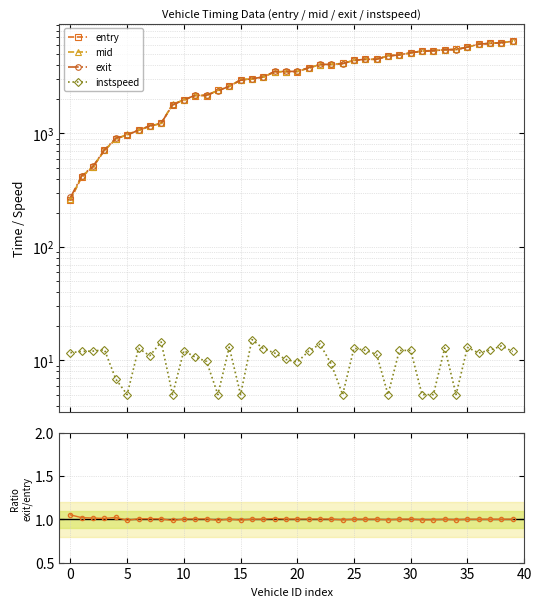

At how many categories does at least one series exceed 5741?

5